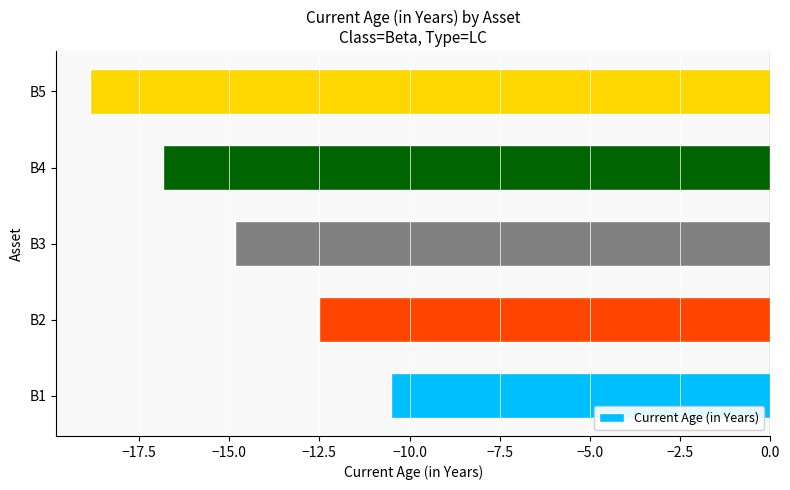

What is the smallest value displayed?

-18.9